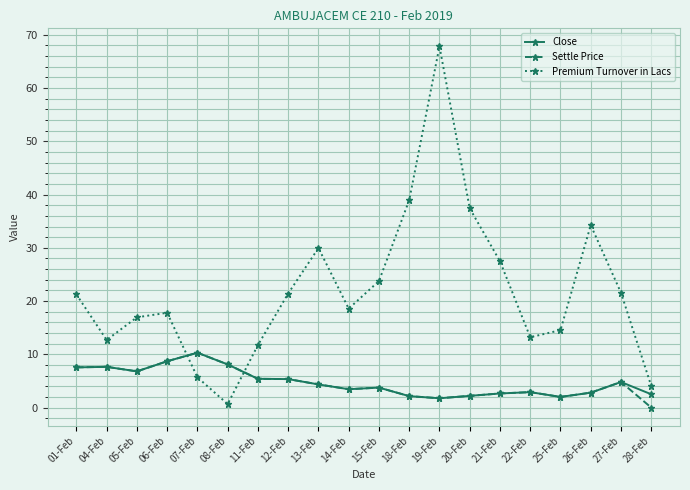

What is the label of the 20th point from the left?

28-Feb